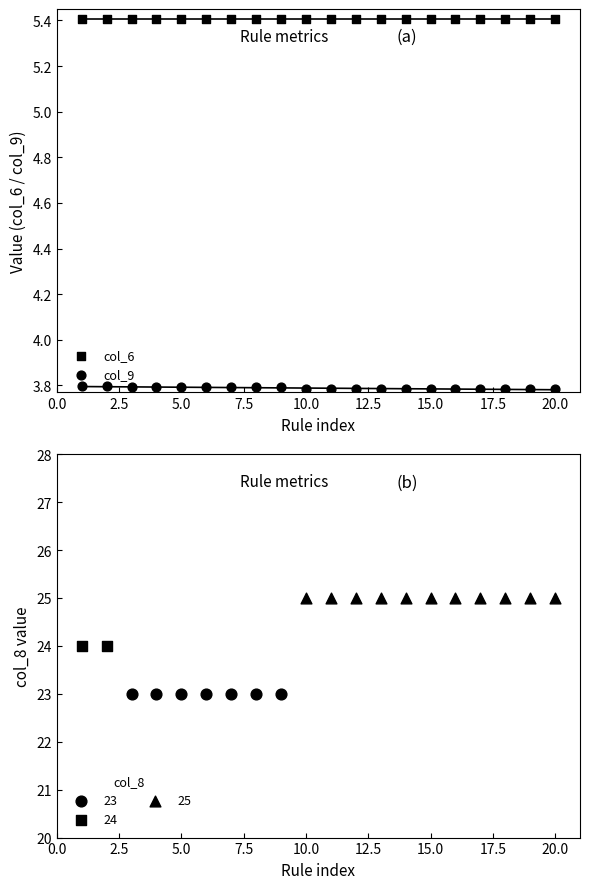

Which series contains the highest Y value?

col_6